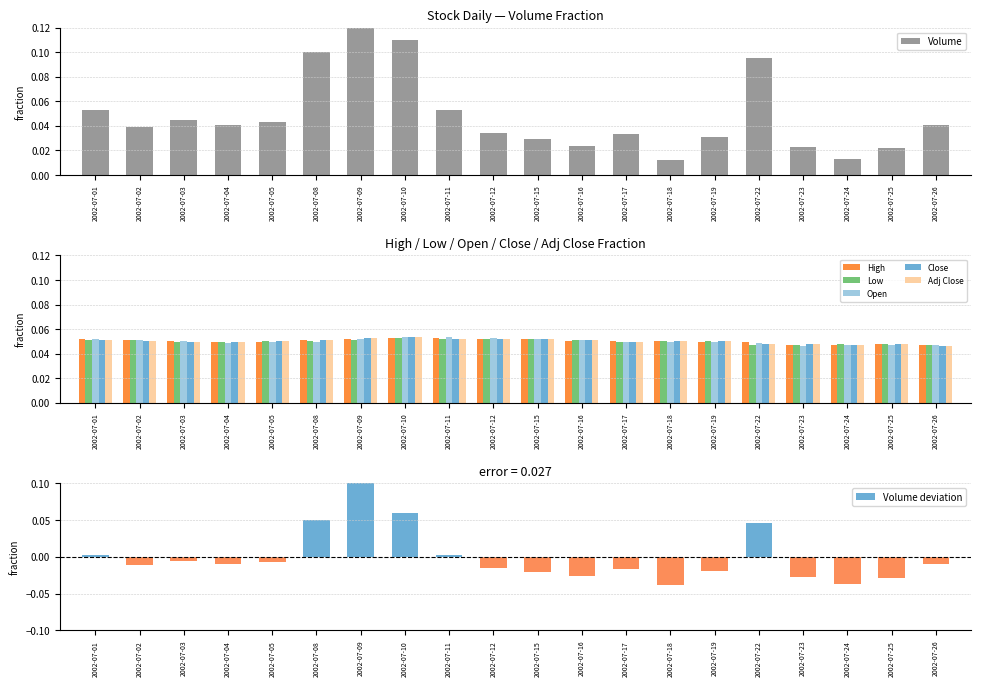

List the labels in order of Volume value, smallest first.

2002-07-18, 2002-07-24, 2002-07-25, 2002-07-23, 2002-07-16, 2002-07-15, 2002-07-19, 2002-07-17, 2002-07-12, 2002-07-02, 2002-07-04, 2002-07-26, 2002-07-05, 2002-07-03, 2002-07-01, 2002-07-11, 2002-07-22, 2002-07-08, 2002-07-10, 2002-07-09